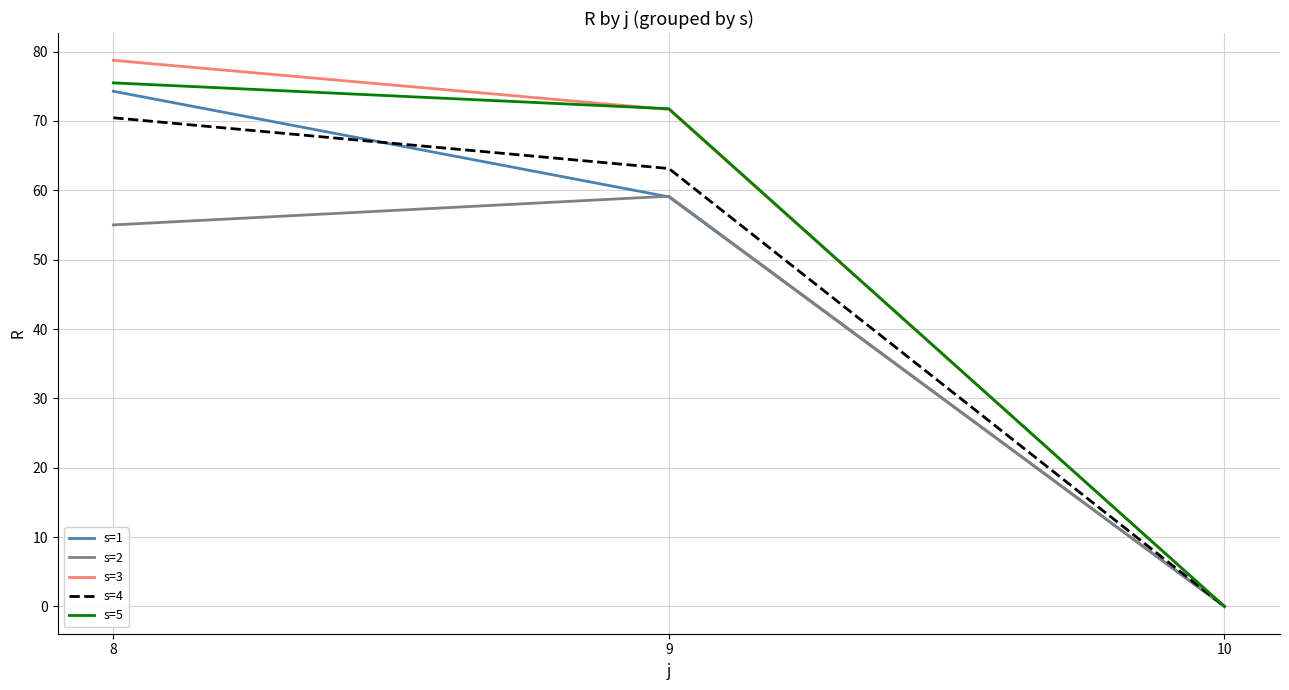

At how many categories does at least one series exceed 69?

2